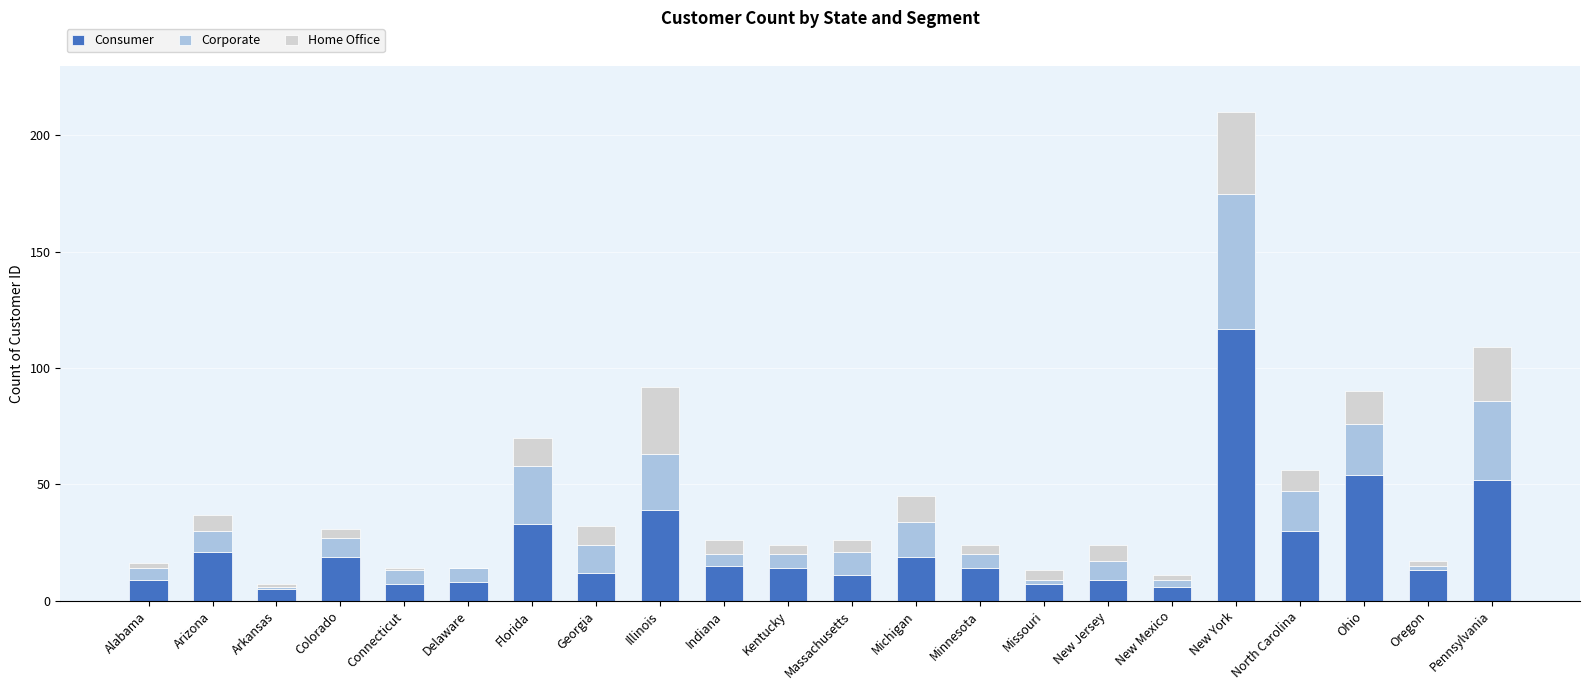

What is the total value across all series at Pennsylvania?

109